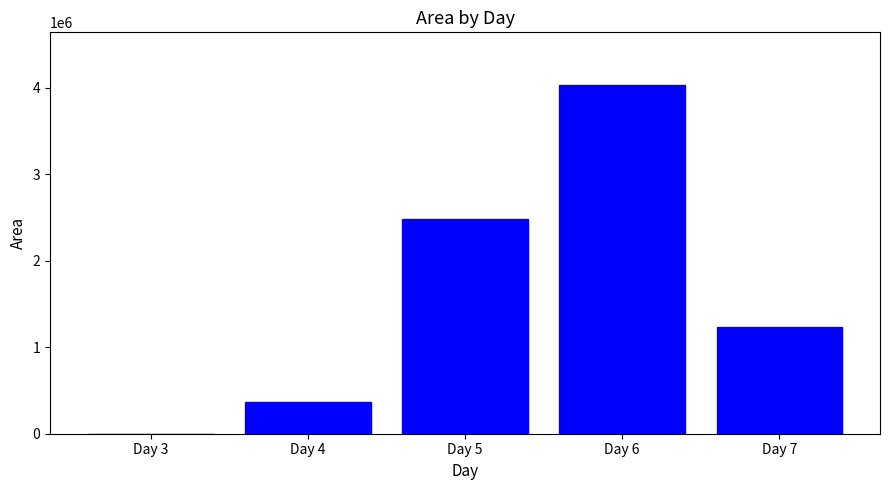

What is the sum of all values?

8123796.9